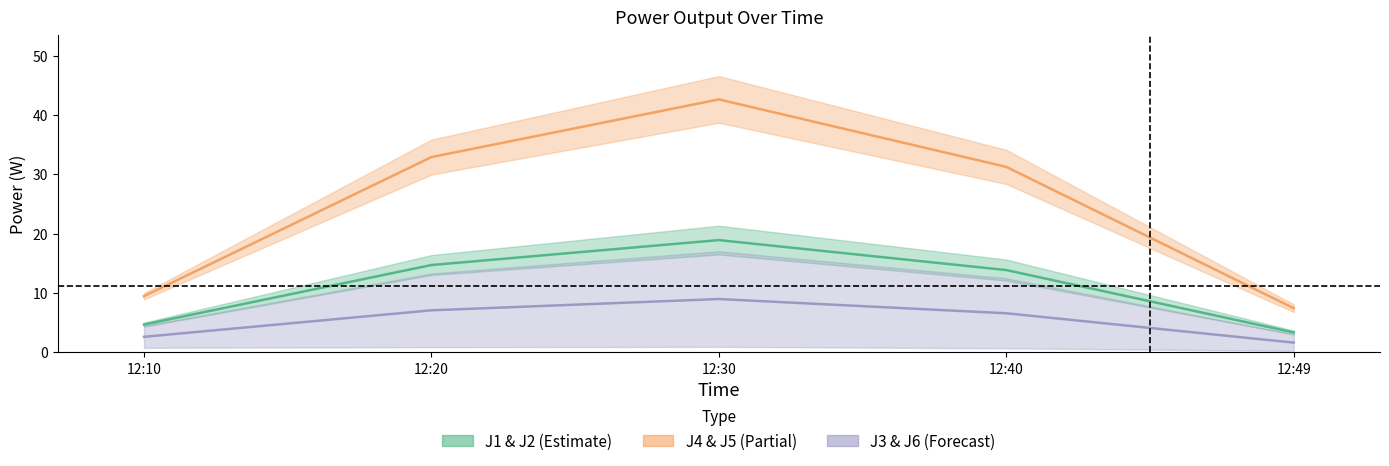

At how many categories does at least one series exceed 17?

3